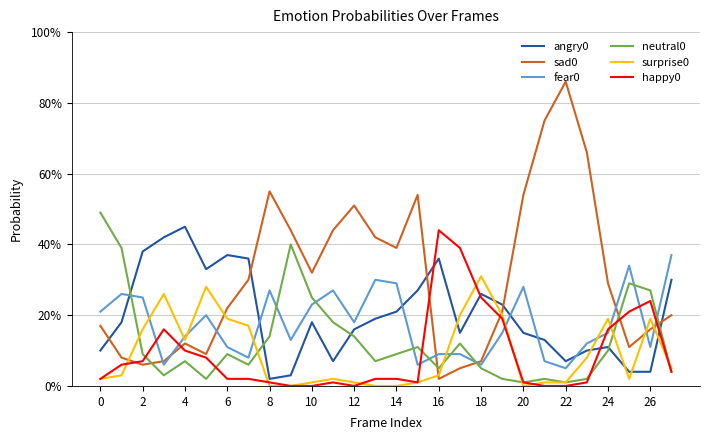

Does the chart have visible grid lines?

Yes